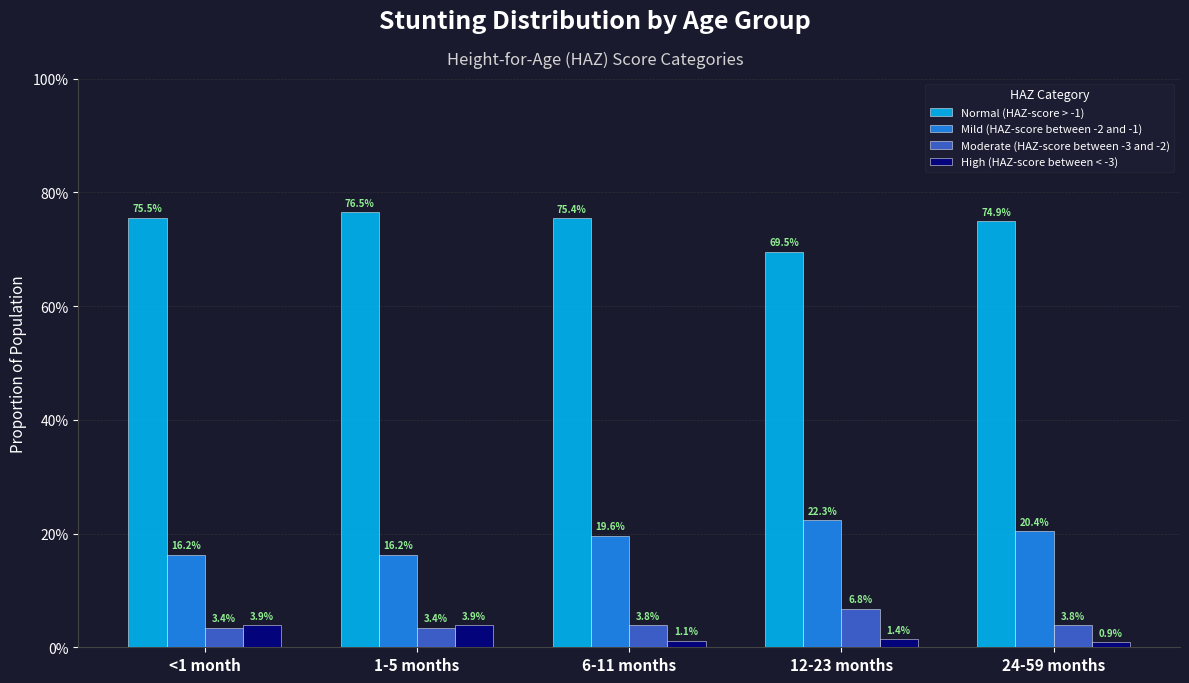

Does the chart contain stacked bars?

No